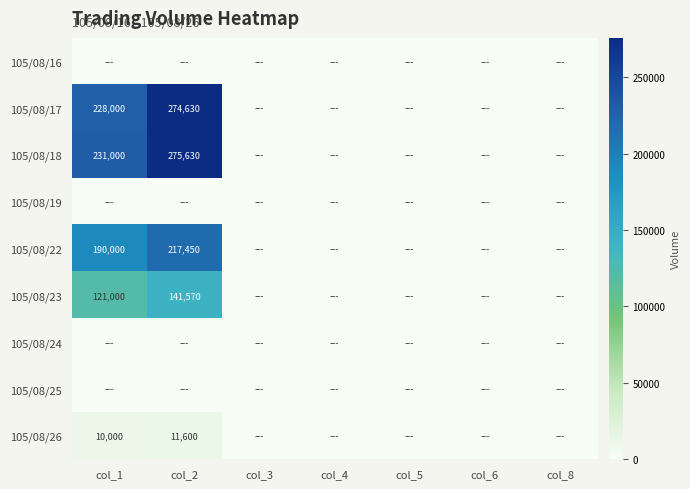

Between col_3 and col_6, which is larger?

col_3